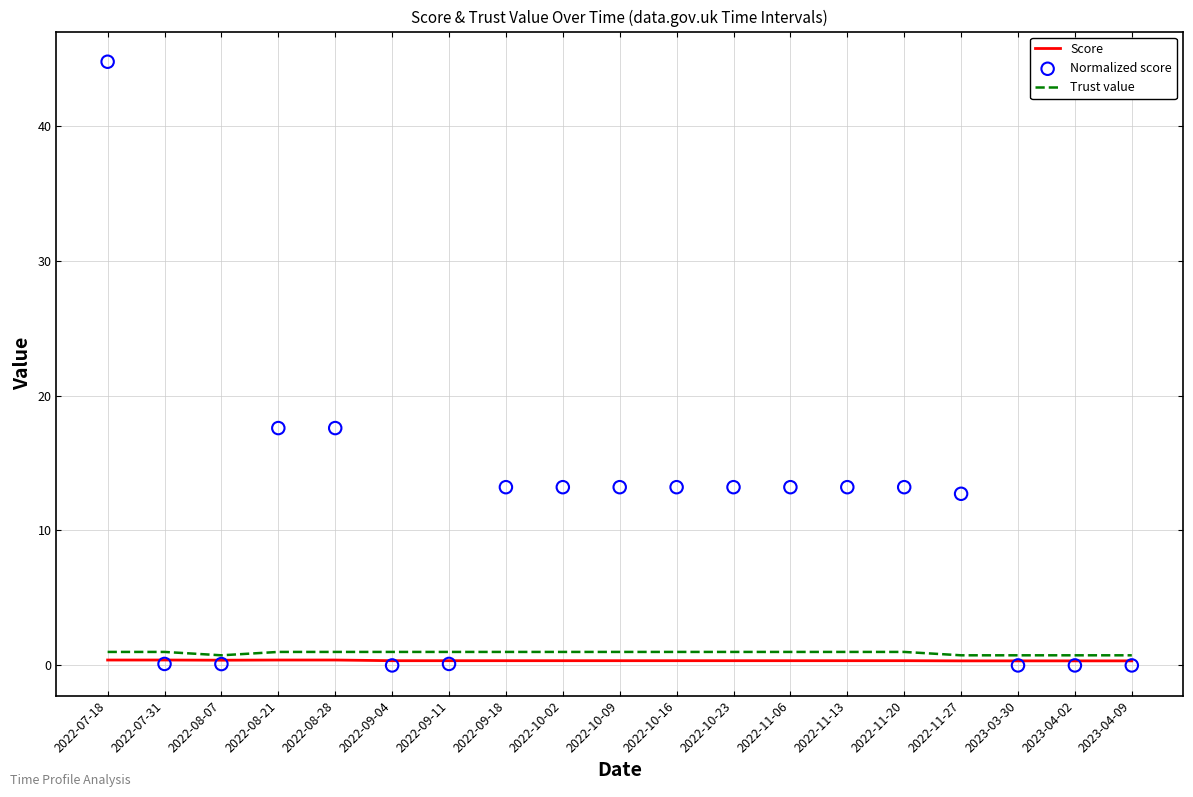

What are all the series names shown in the legend?

Score, Trust value, Normalized score